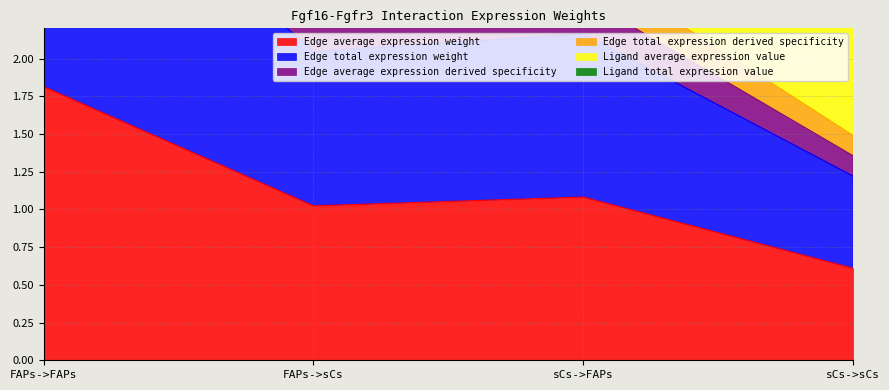

True or false: Edge average expression weight has a value of 0.8 at sCs->FAPs.

False